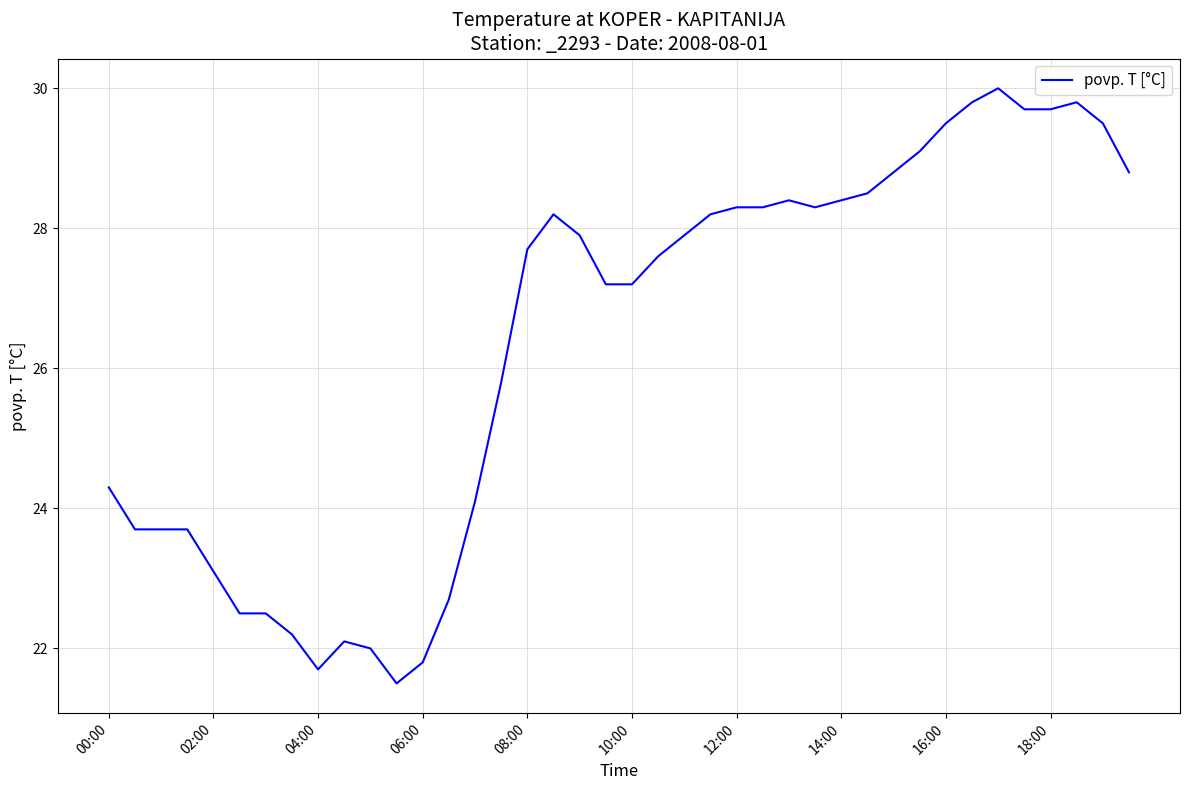

What is the difference between the maximum and minimum values?

8.5